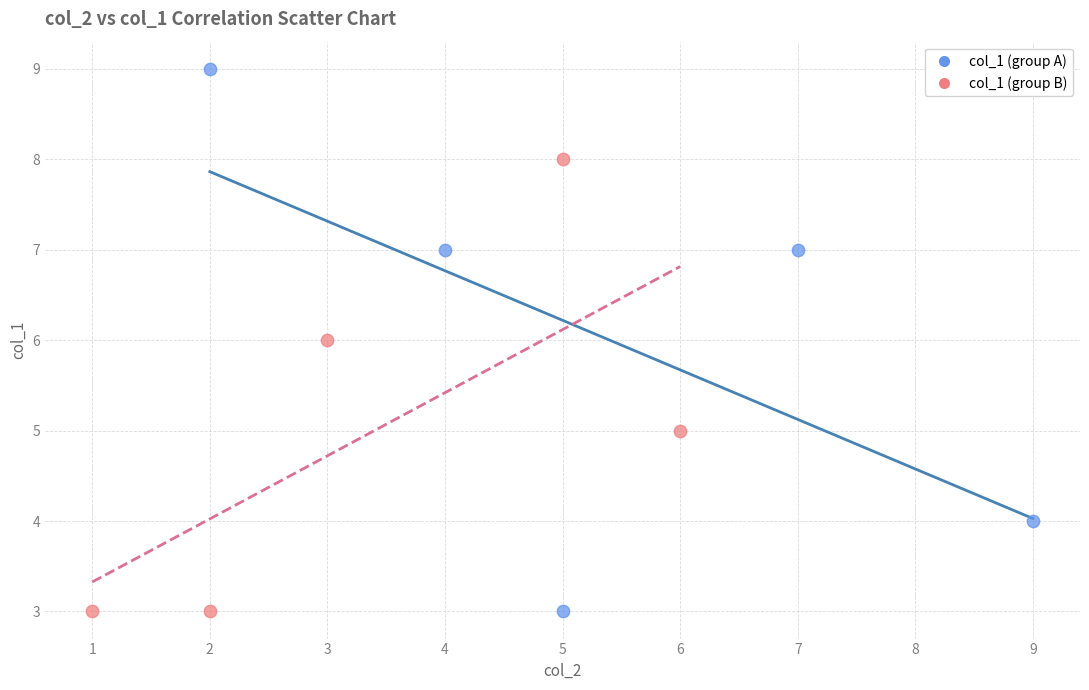

Which series contains the highest Y value?

col_1 (group A)